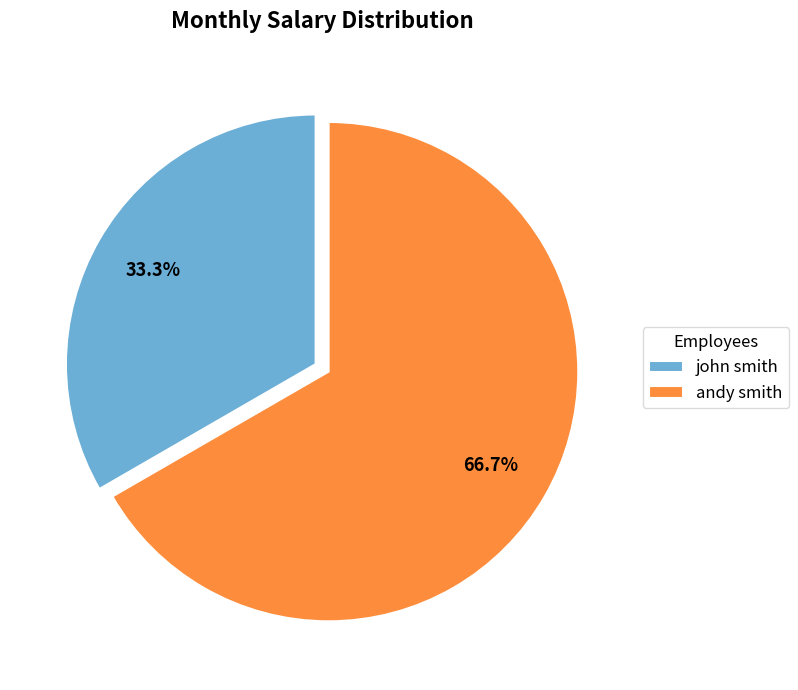

Rank the categories by value from highest to lowest.

andy smith, john smith